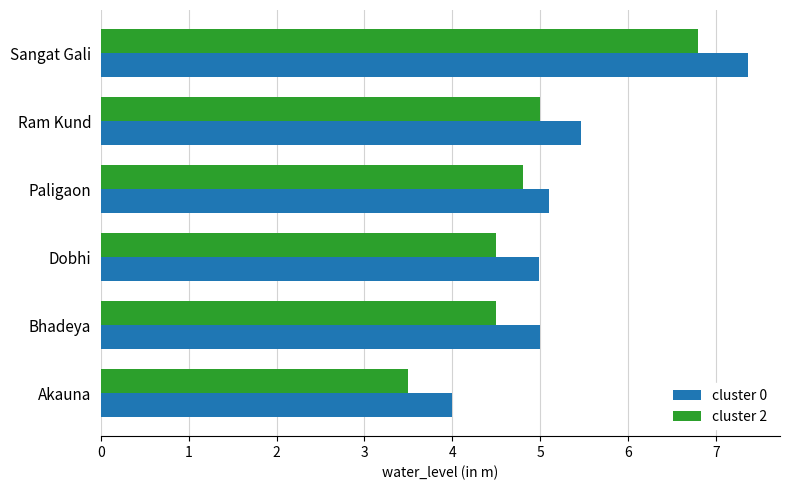

What is the sum of all cluster 0 values?

31.9